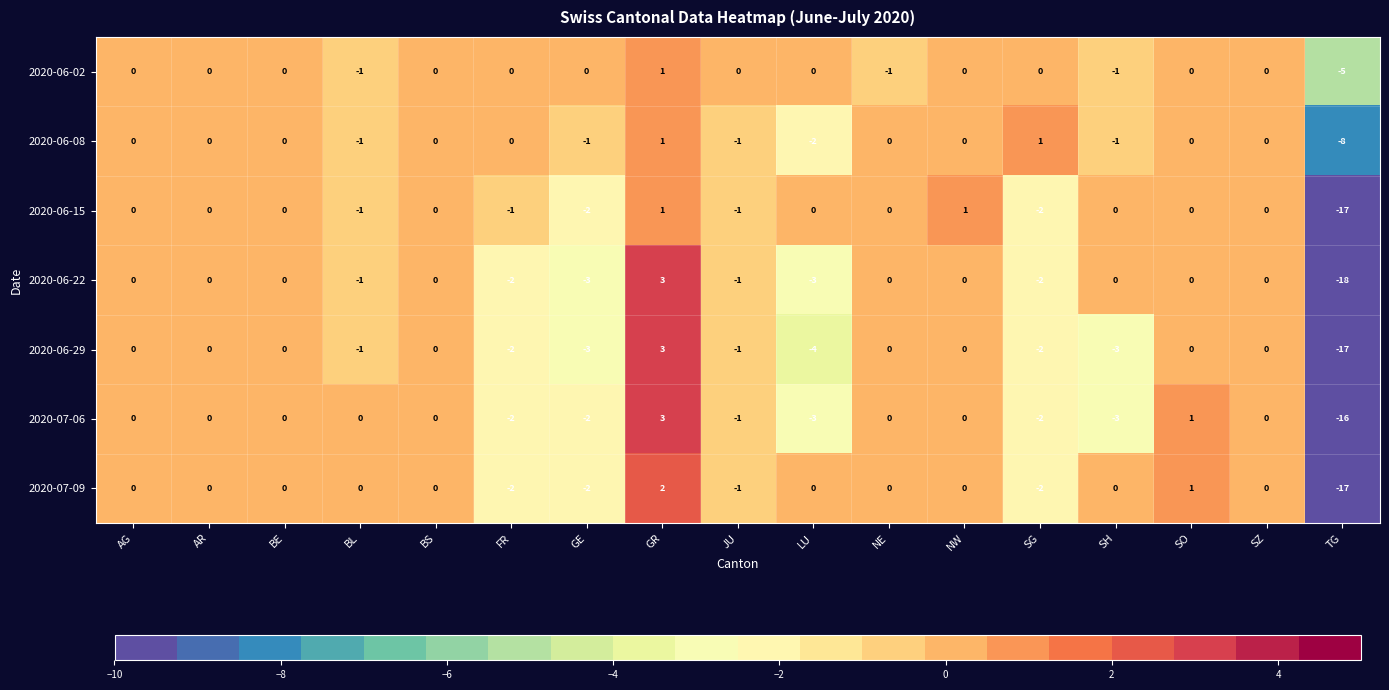

What is the minimum value for 2020-07-09?

-17